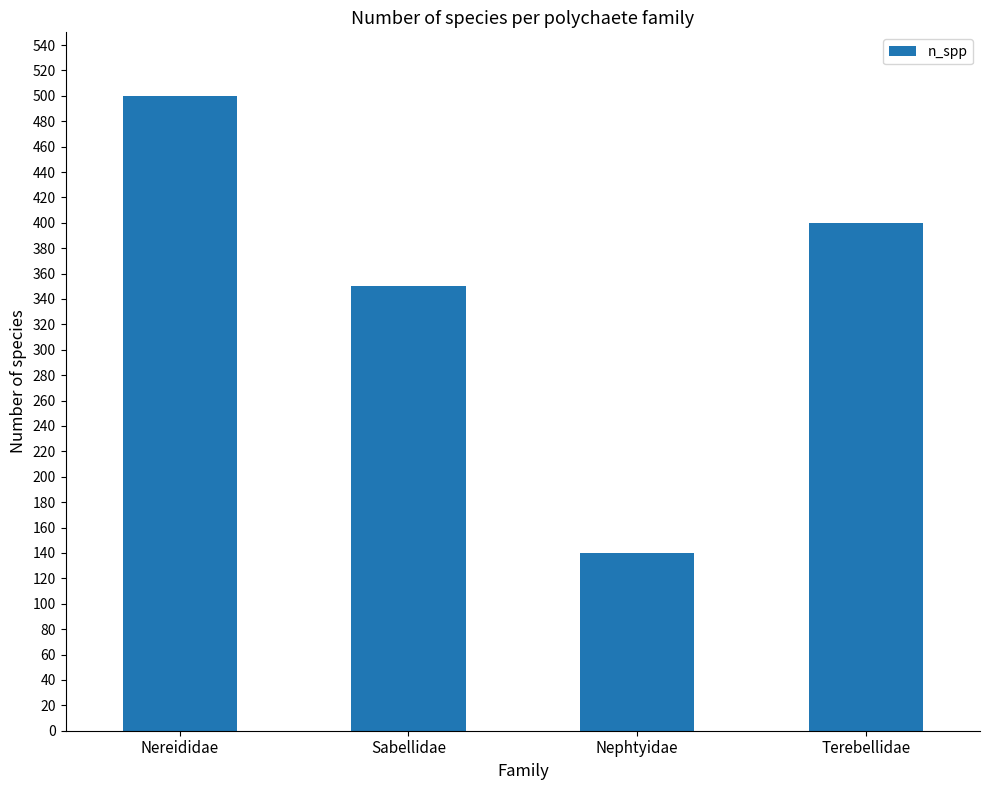

At which label does the data first exceed 400?

Nereididae